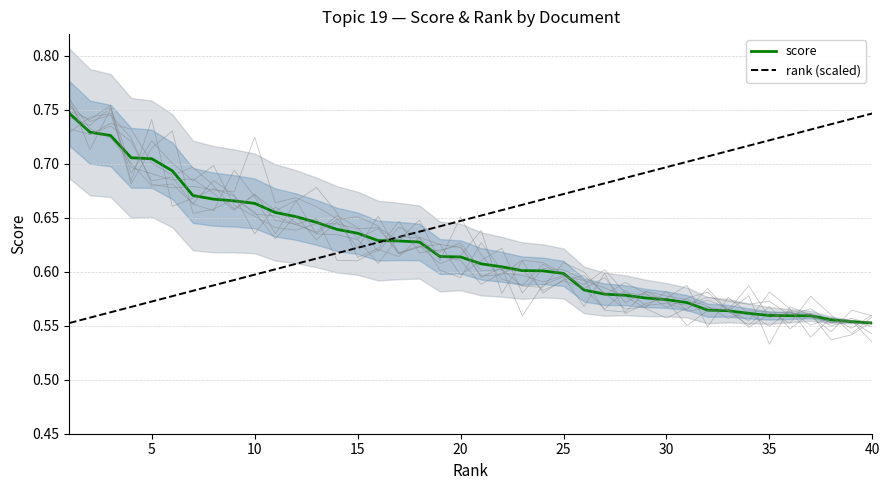

True or false: rank (scaled) has more than 1 interior local peaks.

False